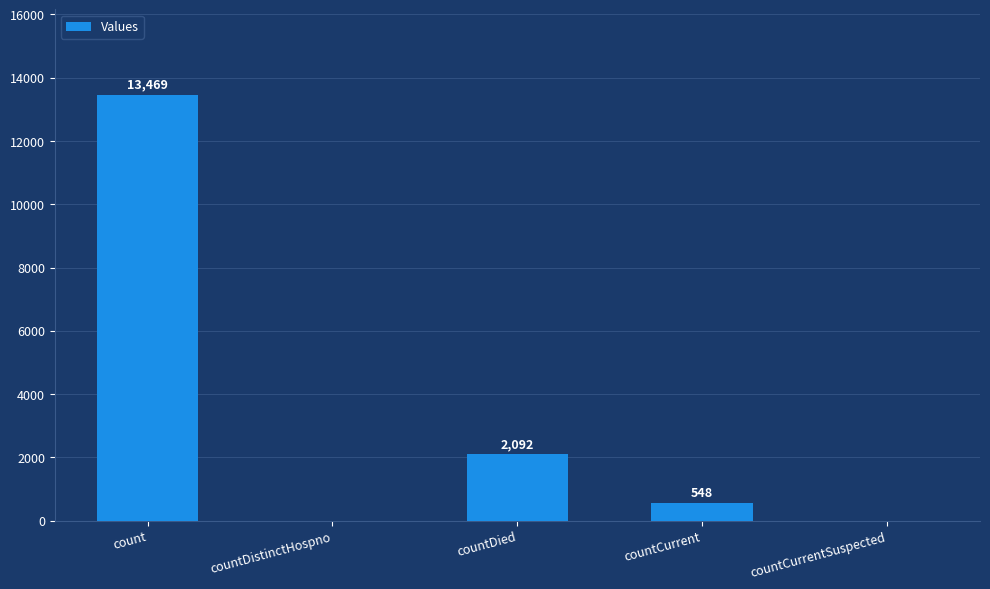

How many positive values are there?

3